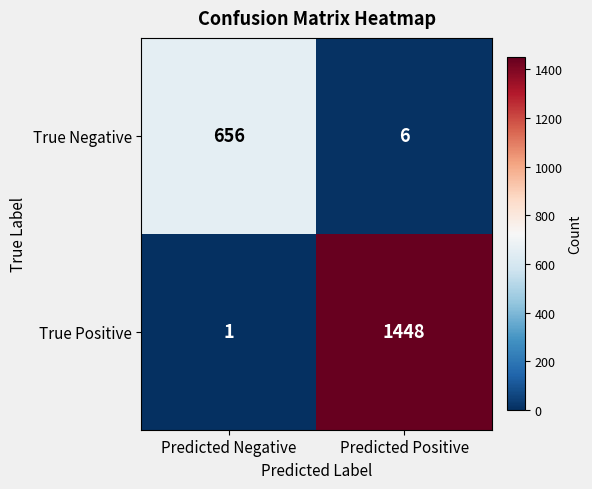

List the series in order of their peak value, highest first.

True Positive, True Negative